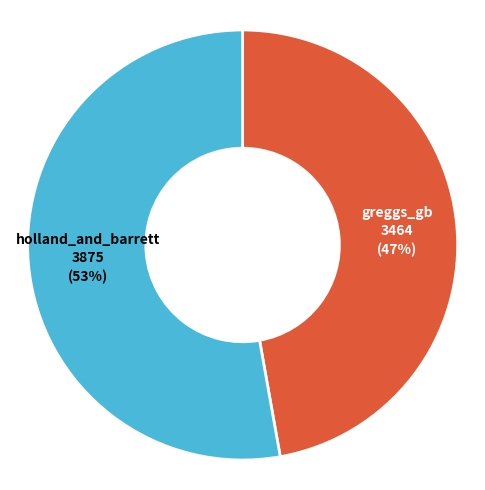

Is there any slice that represents more than half of the pie?

Yes